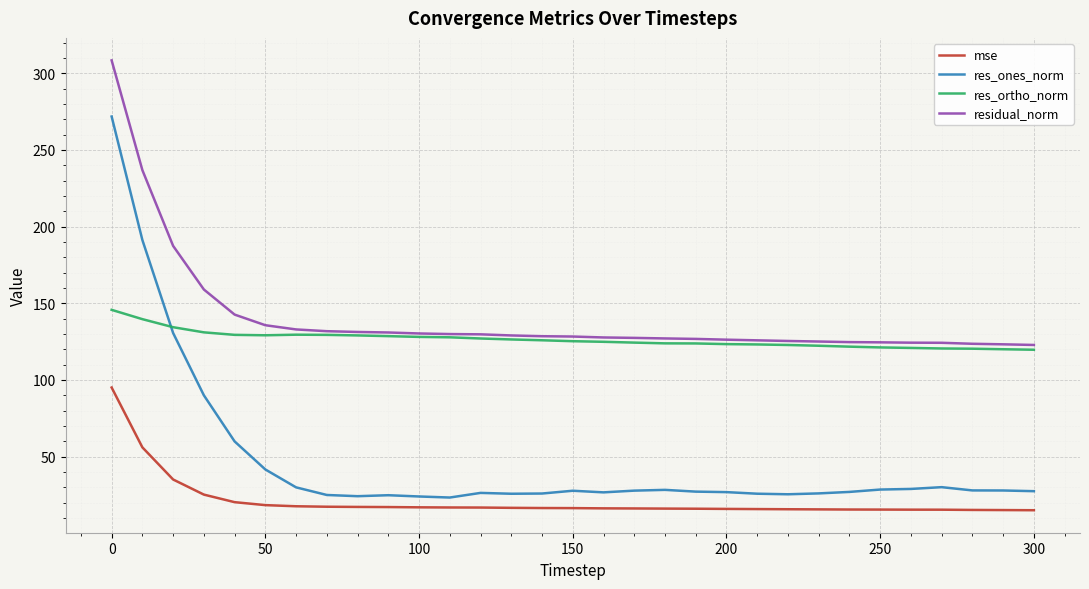

Which series has the largest total across all categories?

residual_norm